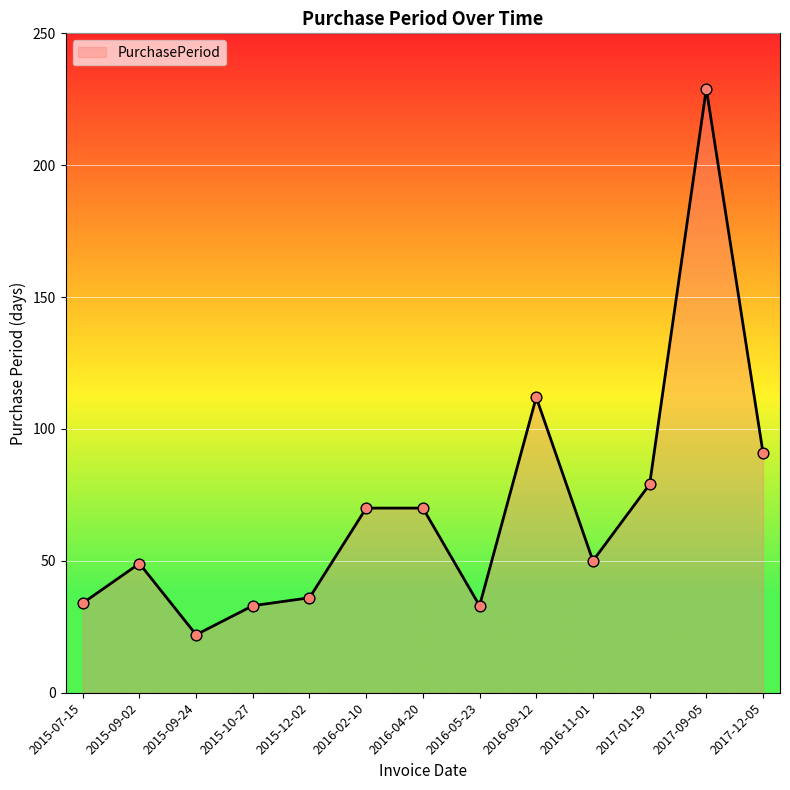

Approximately how many times larger is the value at 2015-12-02 compared to 2016-02-10?

0.5